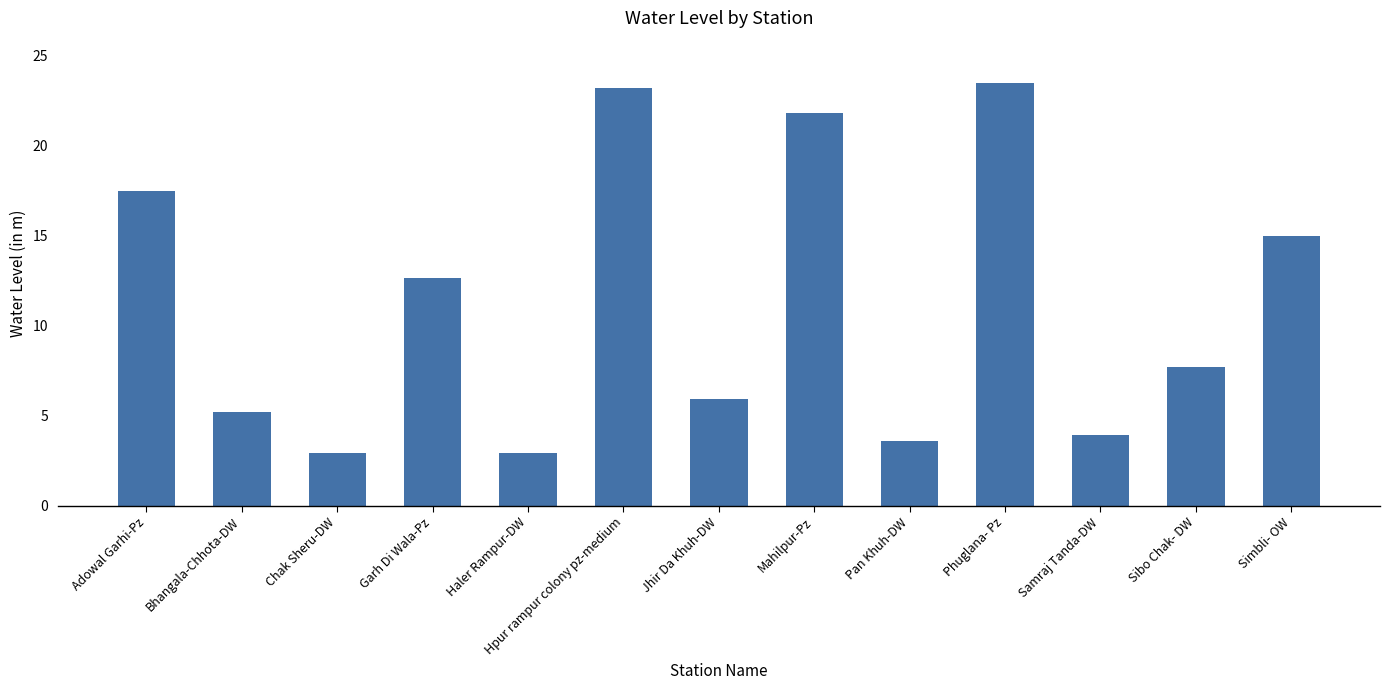

What position from the left is Sibo Chak- DW?

12